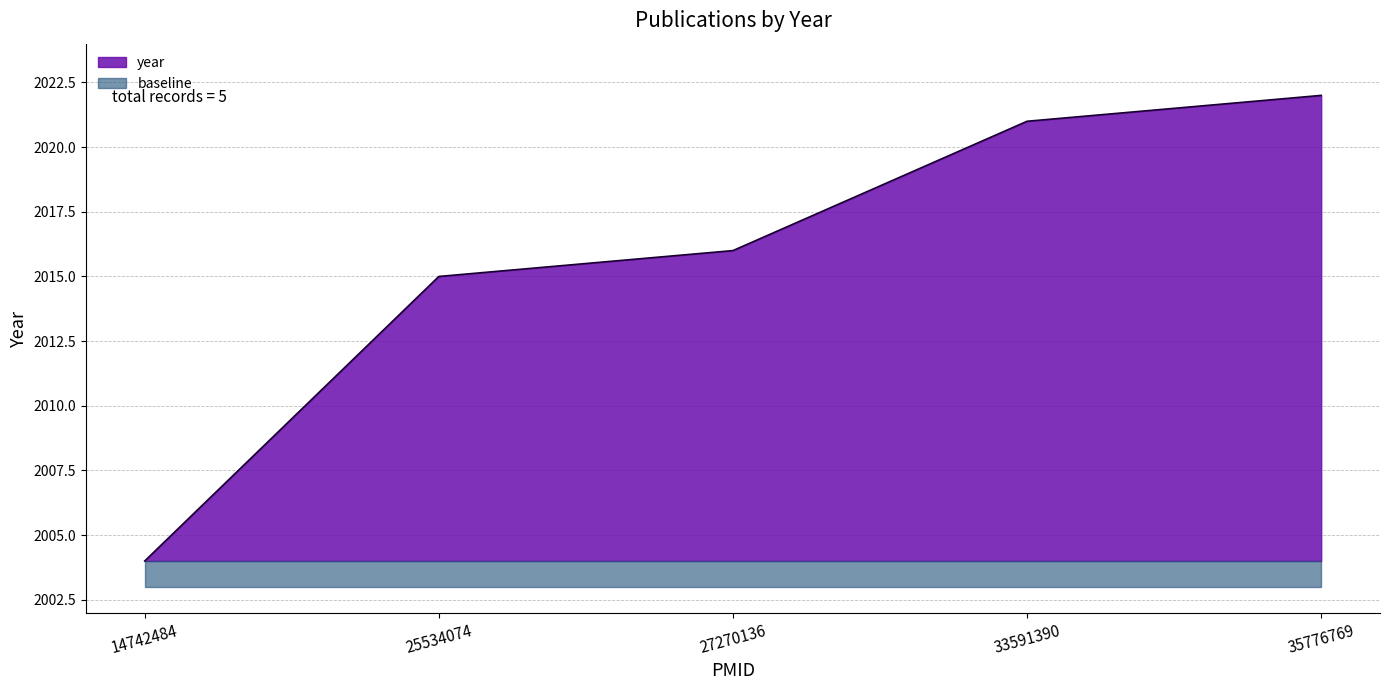

How many data points are less than 2016?

2